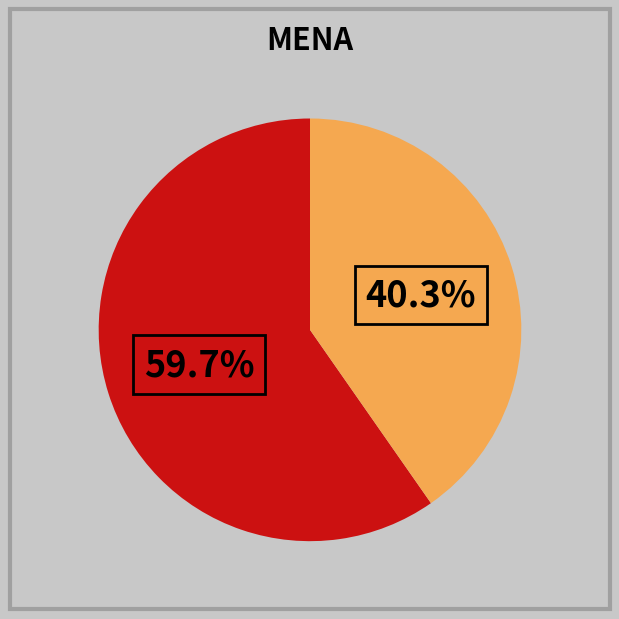

Is there a majority slice in this chart?

Yes